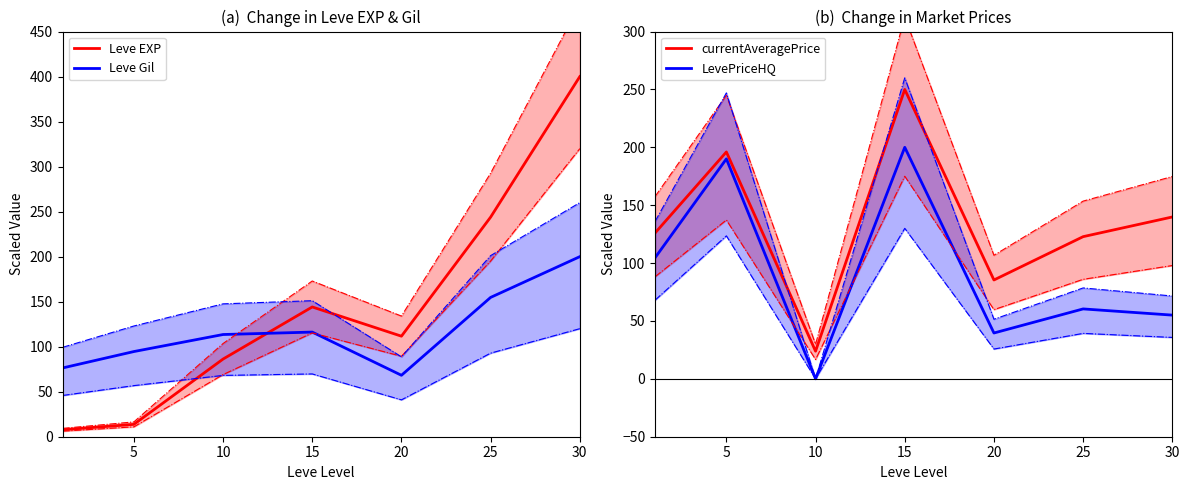

At how many categories does at least one series exceed 232?

3